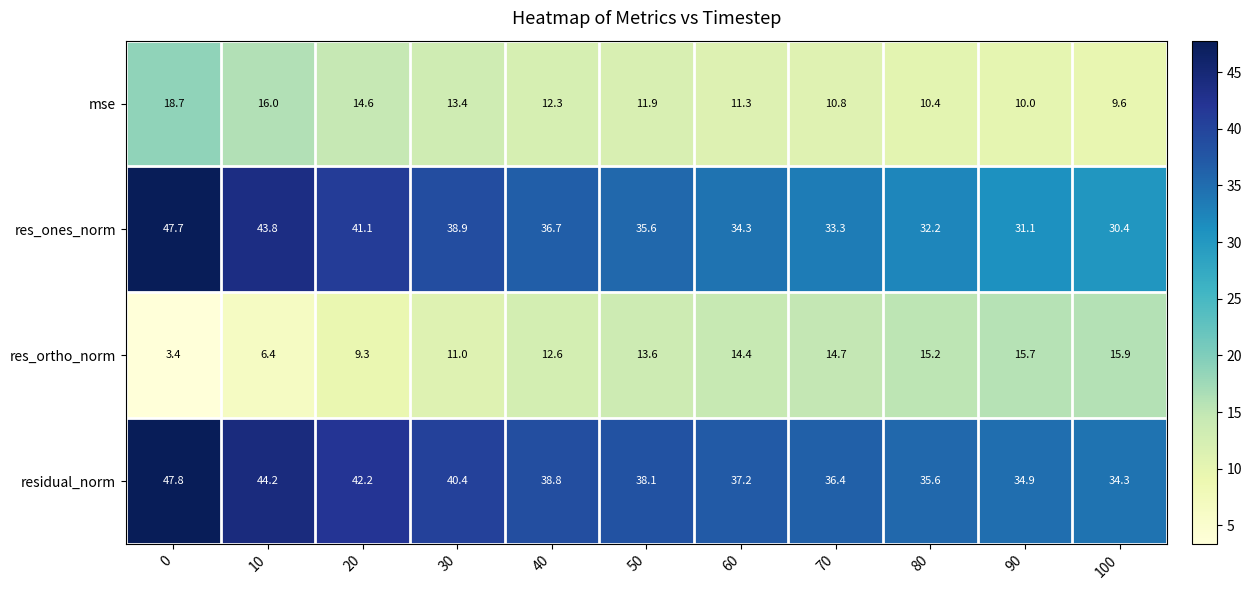

What is the difference between the highest and lowest values at 70?

25.6